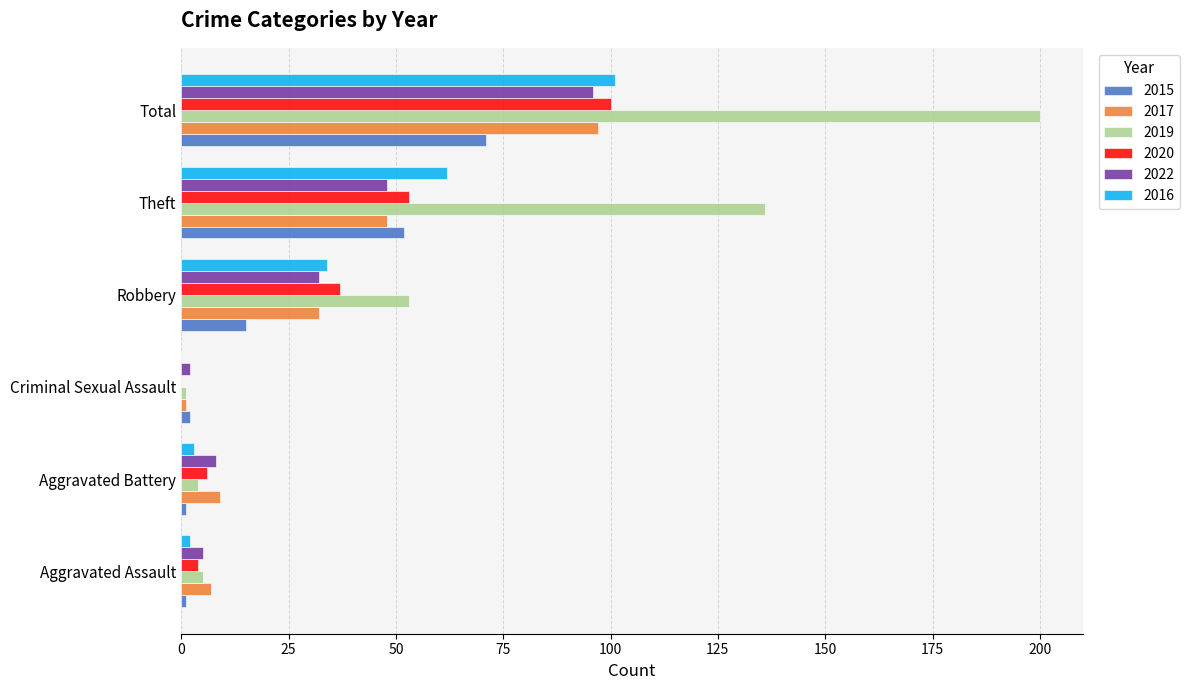

What is the difference between the 2022 values at Theft and Total?

48